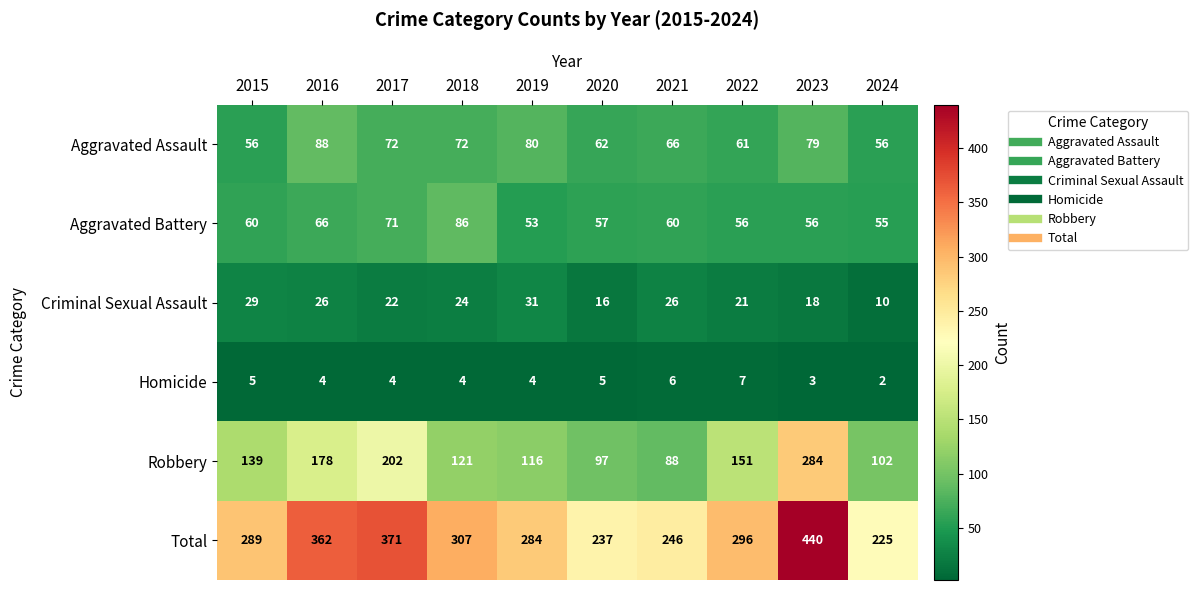

At 2023, list the series in order from largest to smallest.

Total, Robbery, Aggravated Assault, Aggravated Battery, Criminal Sexual Assault, Homicide